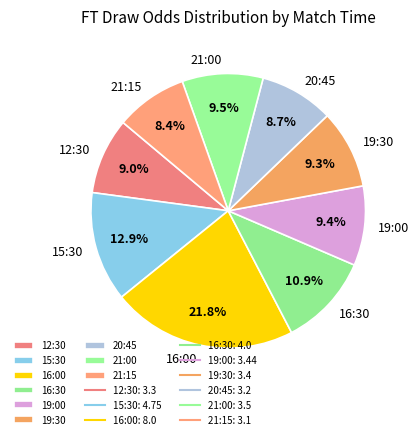

What portion of the pie excludes 12:30?

91.0%